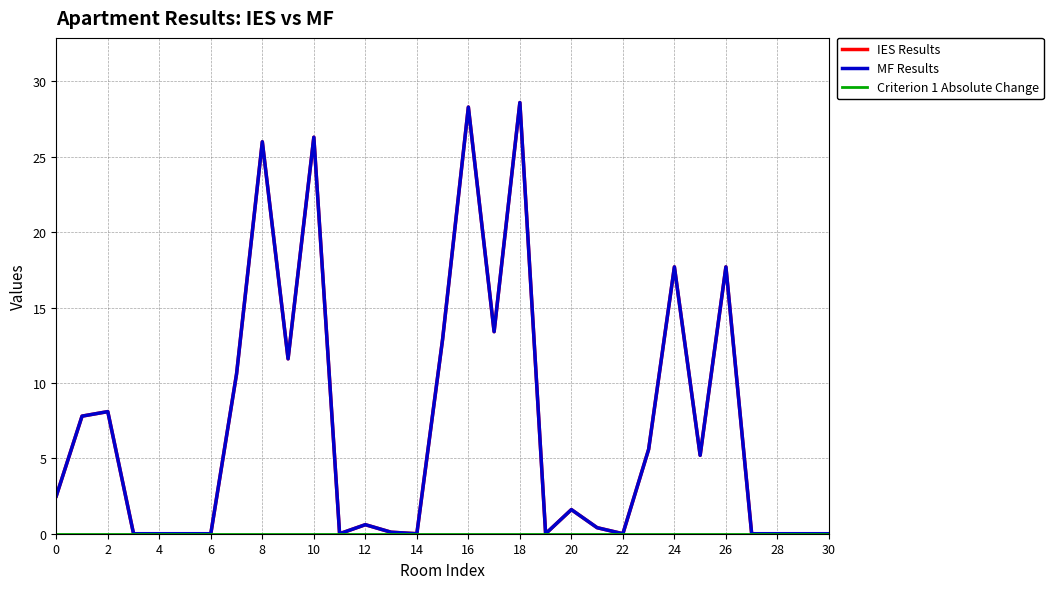

How many categories are shown in the chart?

31